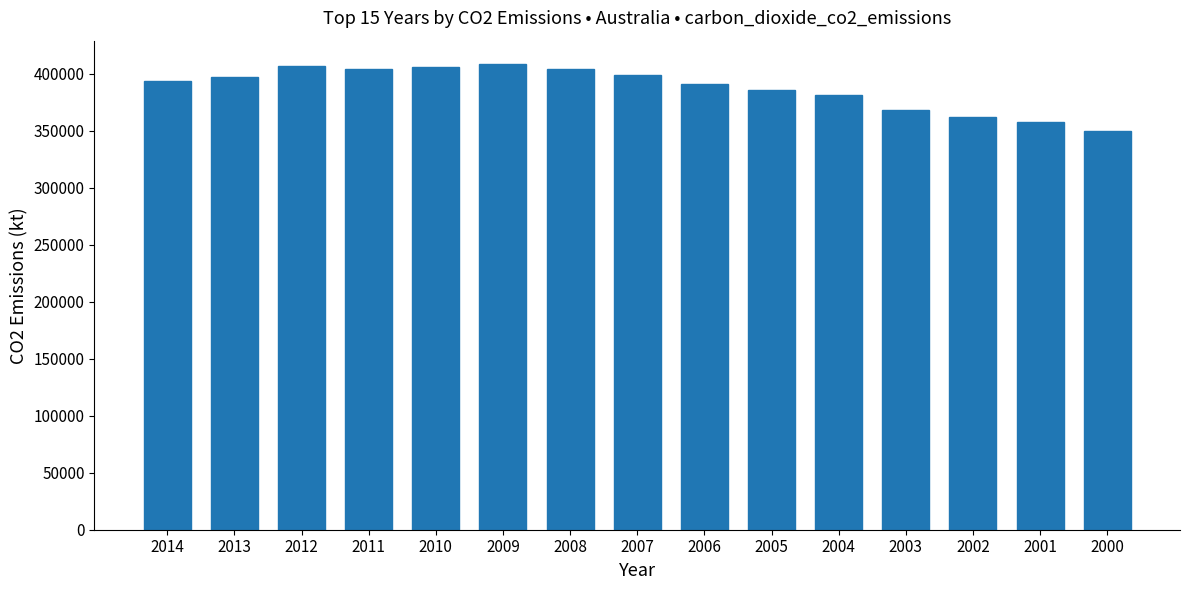

What is the value of the 1st bar from the left?

393127.0